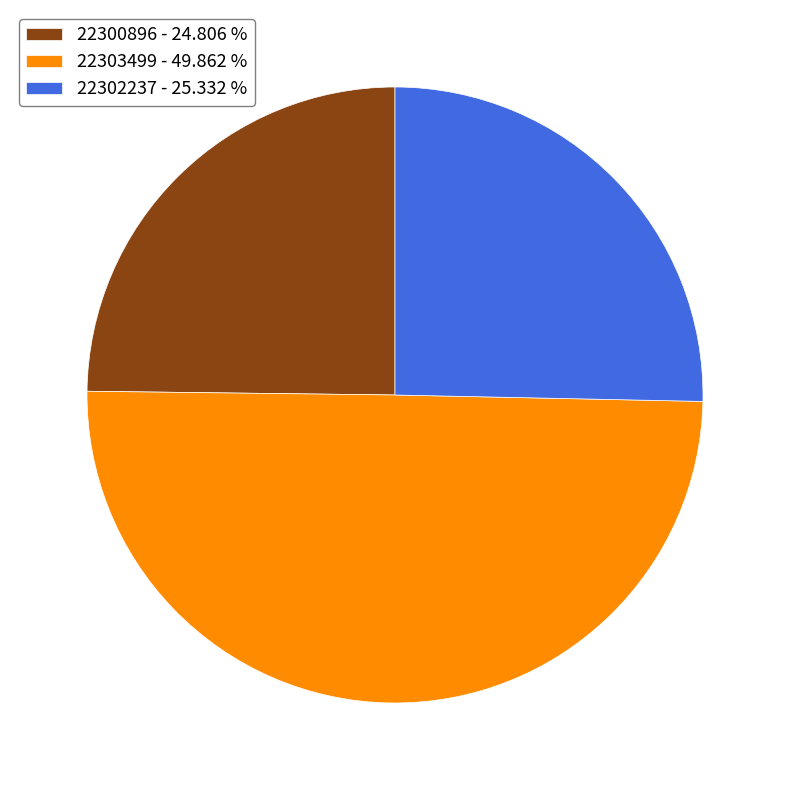

Does 22302237 - 25.332 % represent more than half of the total?

No